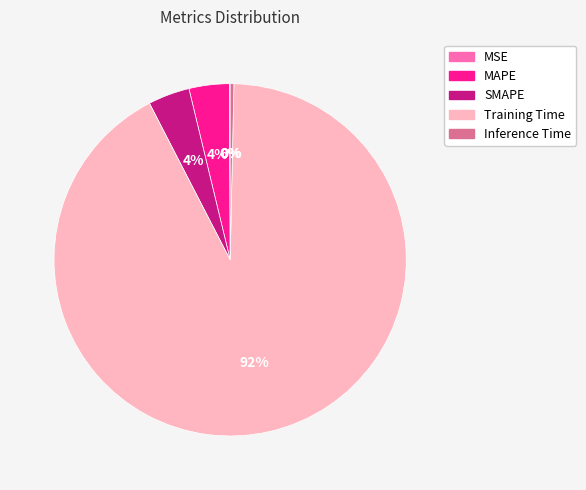

Does any single category account for the majority?

Yes